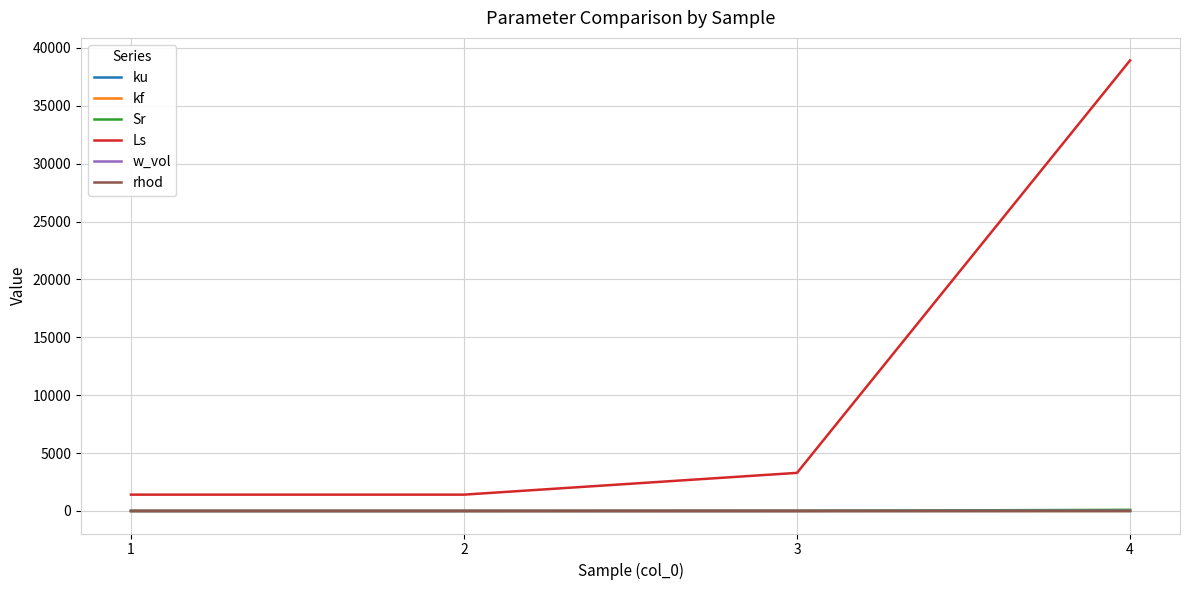

What is the total value across all series at 2?

1420.0